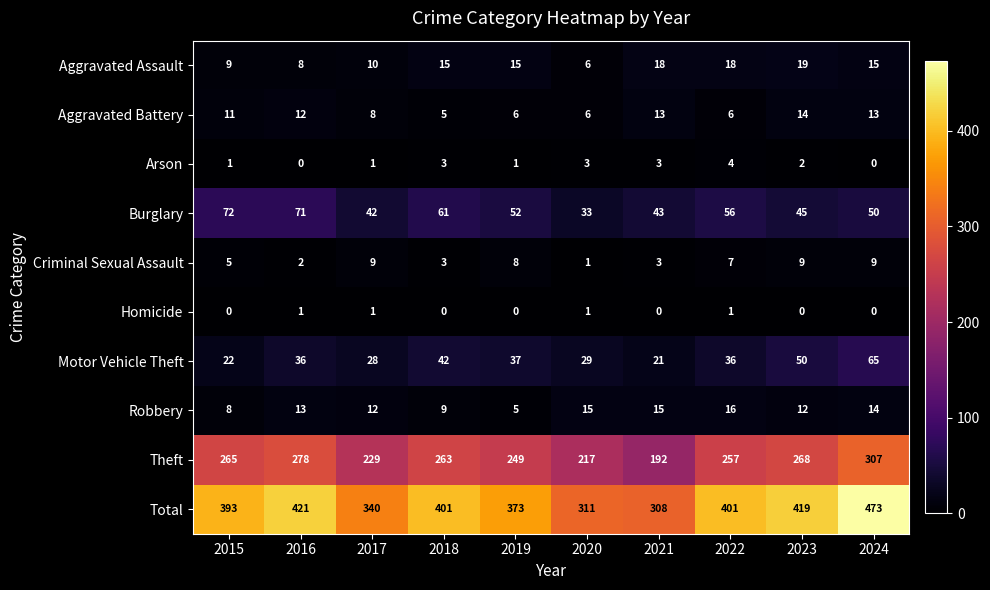

What is the sum of all Robbery values?

119